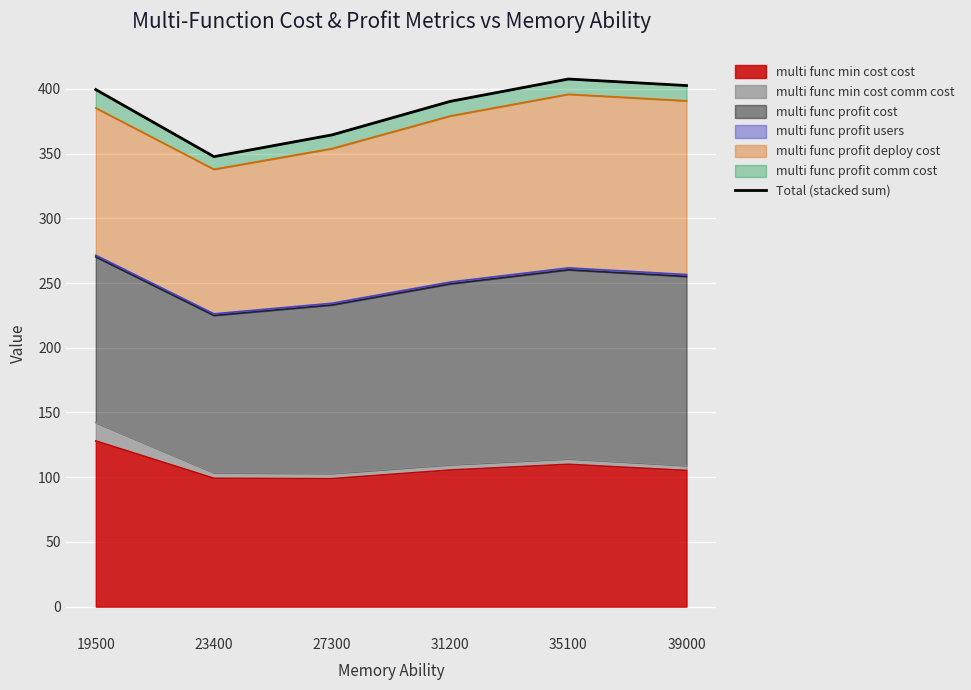

Rank the categories by value from lowest to highest.

23400, 27300, 31200, 19500, 39000, 35100